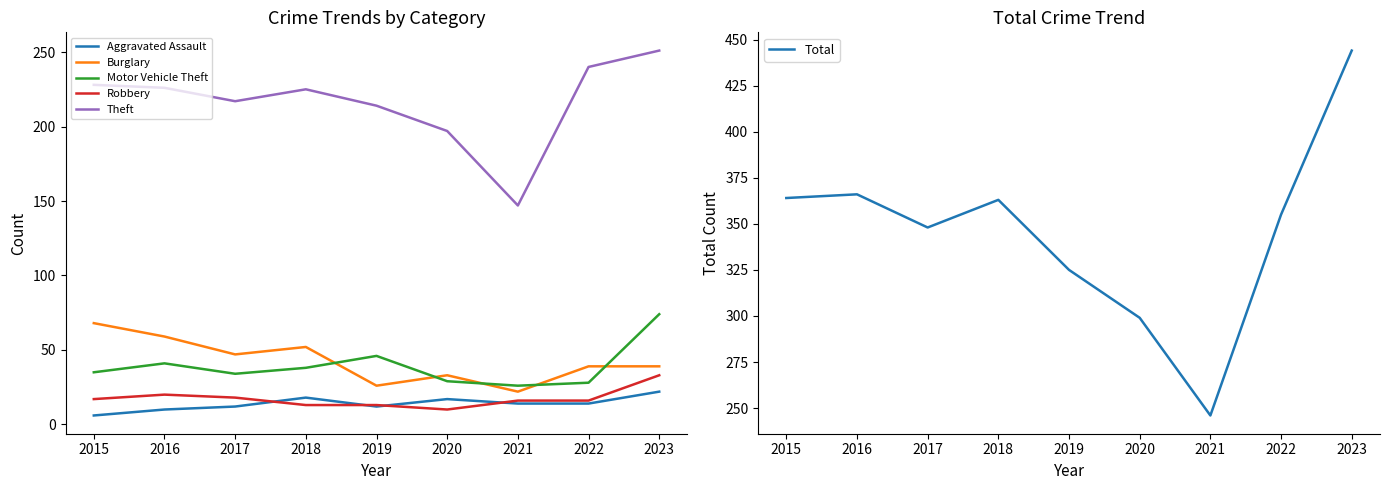

What is the difference between the highest and lowest values at 2016?

356